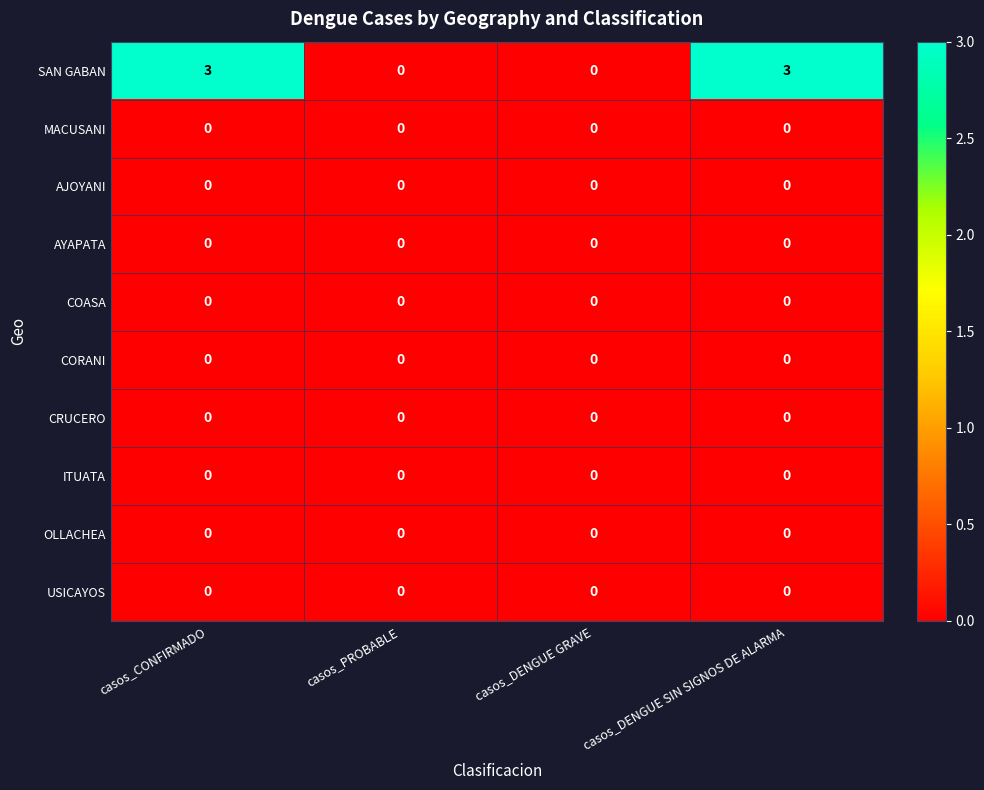

Which series has the largest range (max minus min)?

SAN GABAN